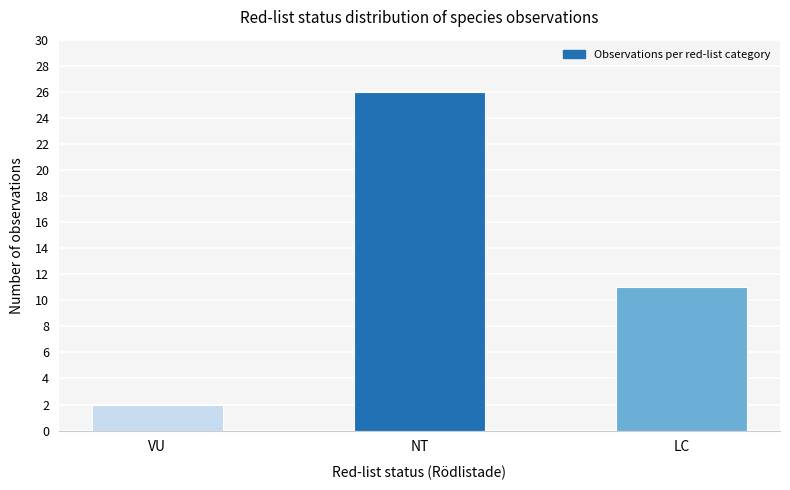

Reading left to right, what are all the values shown in this chart?

2	26	11